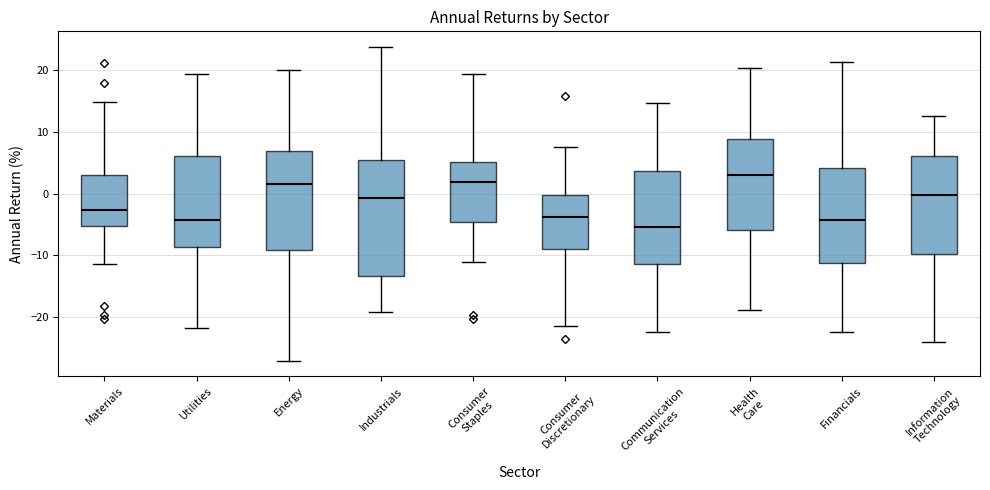

Reading left to right, read every box against the y-axis: the position of its median line, the range the box covers, and the ends of its whiskers. The values are not printed on the chart, so give them approximately, as read against the axis.

Materials: median -3, box -5 to 3, whiskers -11 to 15
Utilities: median -4, box -9 to 6, whiskers -22 to 19
Energy: median 2, box -9 to 7, whiskers -27 to 20
Industrials: median -1, box -13 to 5, whiskers -19 to 24
Consumer Staples: median 2, box -5 to 5, whiskers -11 to 19
Consumer Discretionary: median -4, box -9 to 0, whiskers -21 to 8
Communication Services: median -5, box -11 to 4, whiskers -22 to 15
Health Care: median 3, box -6 to 9, whiskers -19 to 20
Financials: median -4, box -11 to 4, whiskers -22 to 21
Information Technology: median 0, box -10 to 6, whiskers -24 to 13